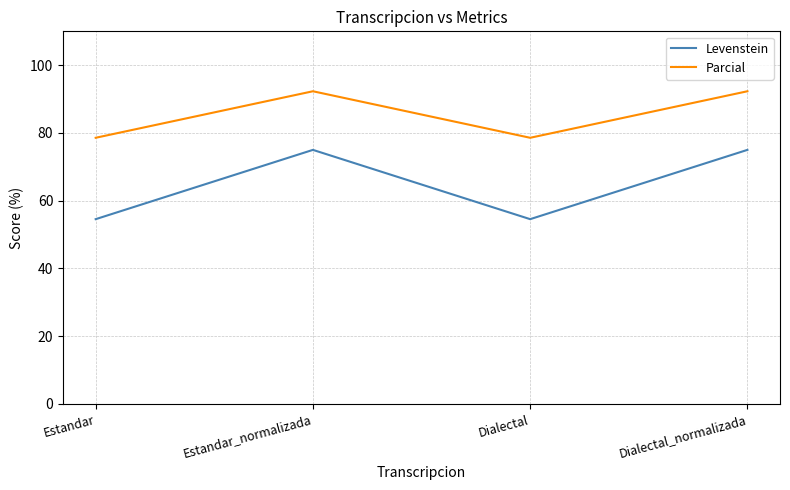

Rank the series by their average value, from lowest to highest.

Levenstein, Parcial